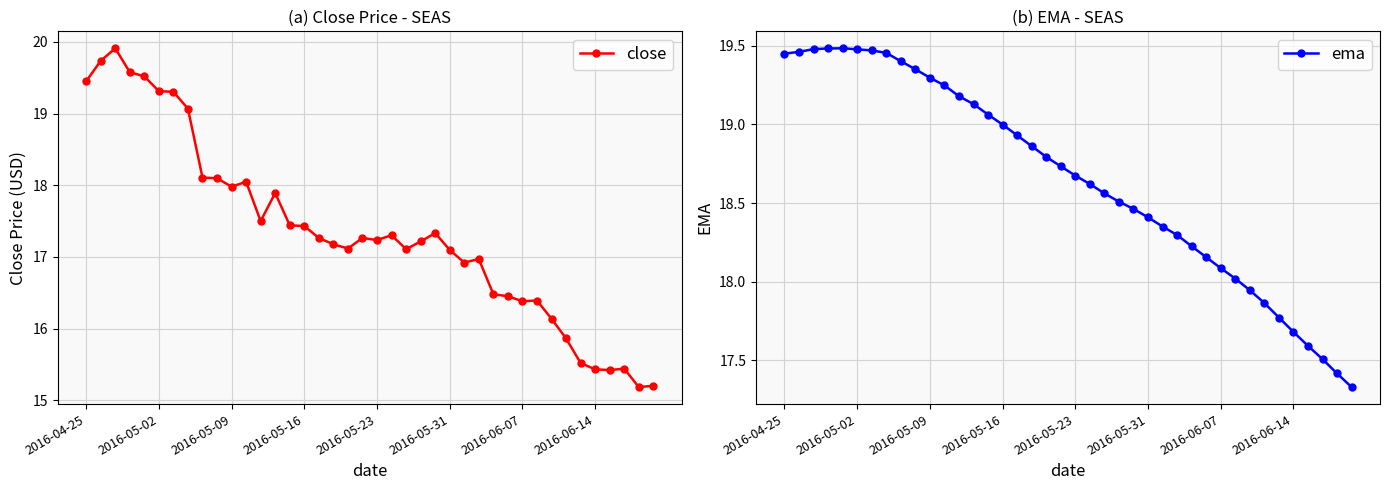

Is this an area chart (filled region under the line)?

No